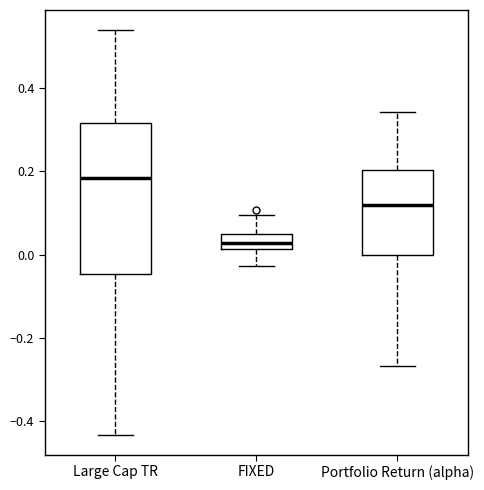

Where is the lower edge of the box for FIXED on the y-axis? The values are not printed on the chart, so give them approximately, as read against the axis.

0.02